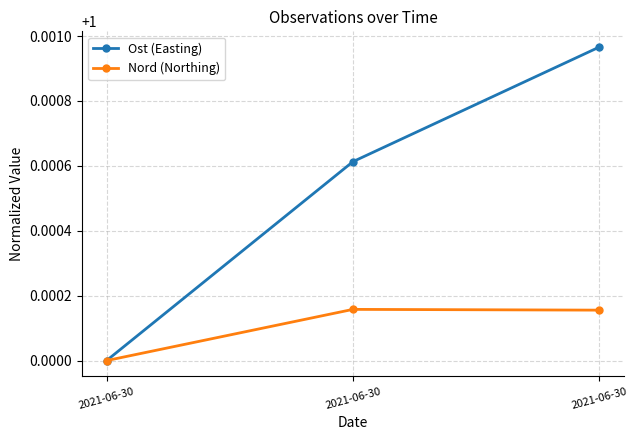

The Ost (Easting) series shows 0.6 at 2021-06-30. True or false?

False